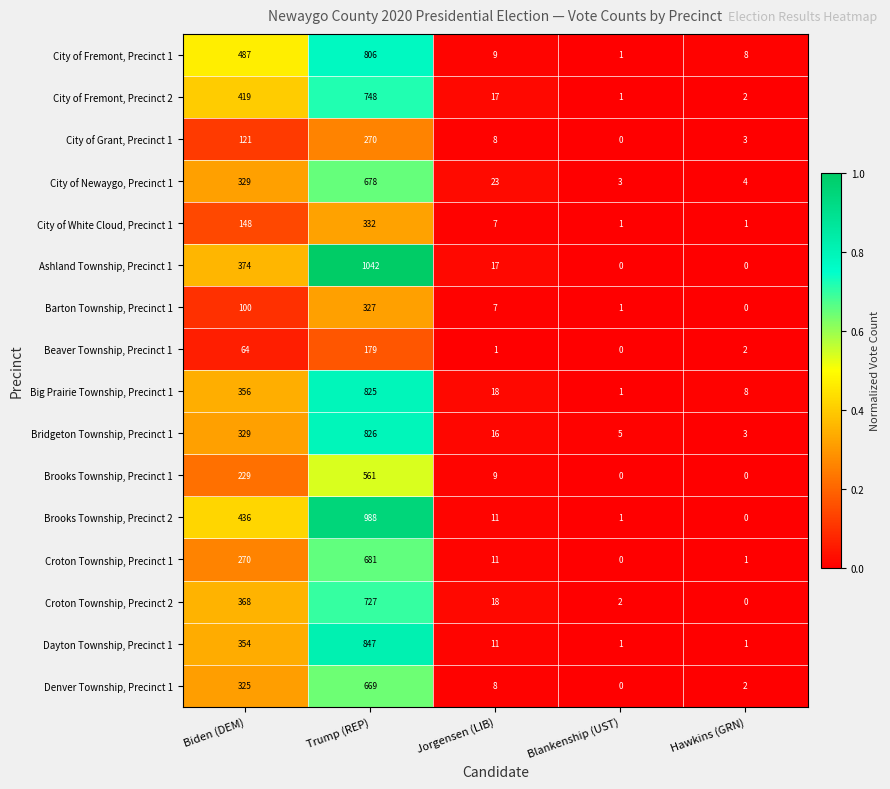

Rank the series by their maximum value, from highest to lowest.

Ashland Township, Precinct 1, Brooks Township, Precinct 2, Dayton Township, Precinct 1, Bridgeton Township, Precinct 1, Big Prairie Township, Precinct 1, City of Fremont, Precinct 1, City of Fremont, Precinct 2, Croton Township, Precinct 2, Croton Township, Precinct 1, City of Newaygo, Precinct 1, Denver Township, Precinct 1, Brooks Township, Precinct 1, City of White Cloud, Precinct 1, Barton Township, Precinct 1, City of Grant, Precinct 1, Beaver Township, Precinct 1